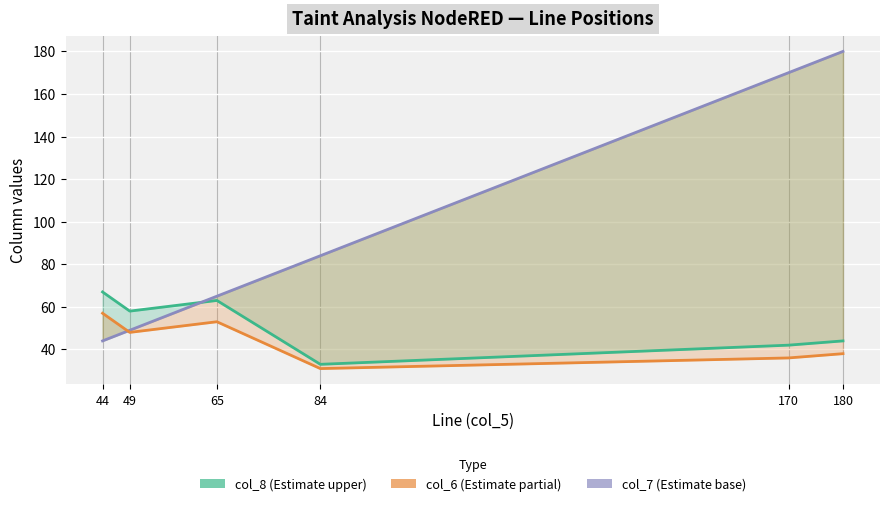

Rank the series by their maximum value, from lowest to highest.

col_6 (Estimate based on partial), col_8 (Estimate upper), col_7 (Estimate base)